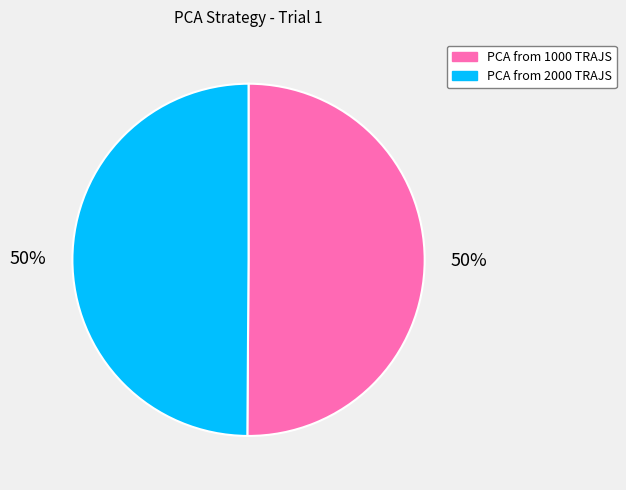

To the nearest percent, what is the combined percentage of PCA from 2000 TRAJS and PCA from 1000 TRAJS?

100%